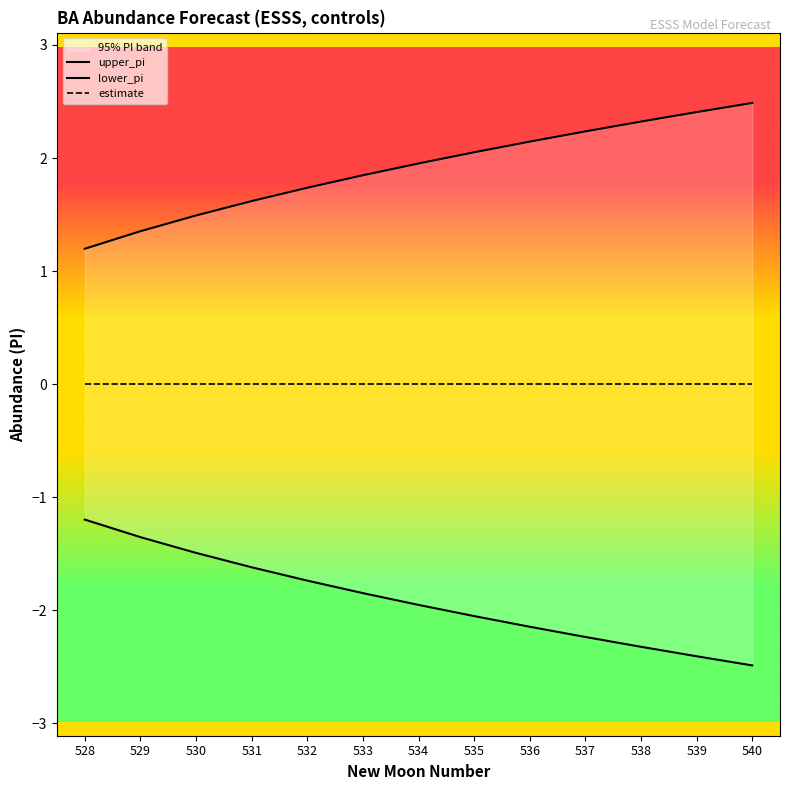

Is it true that lower_pi equals -1.8 at 533?

True